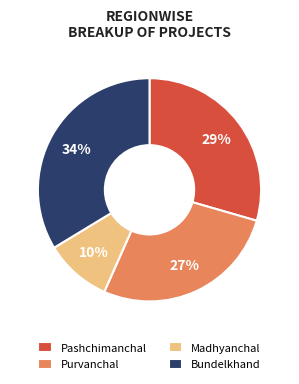

To the nearest percent, what is the combined percentage of Purvanchal and Bundelkhand?

61%